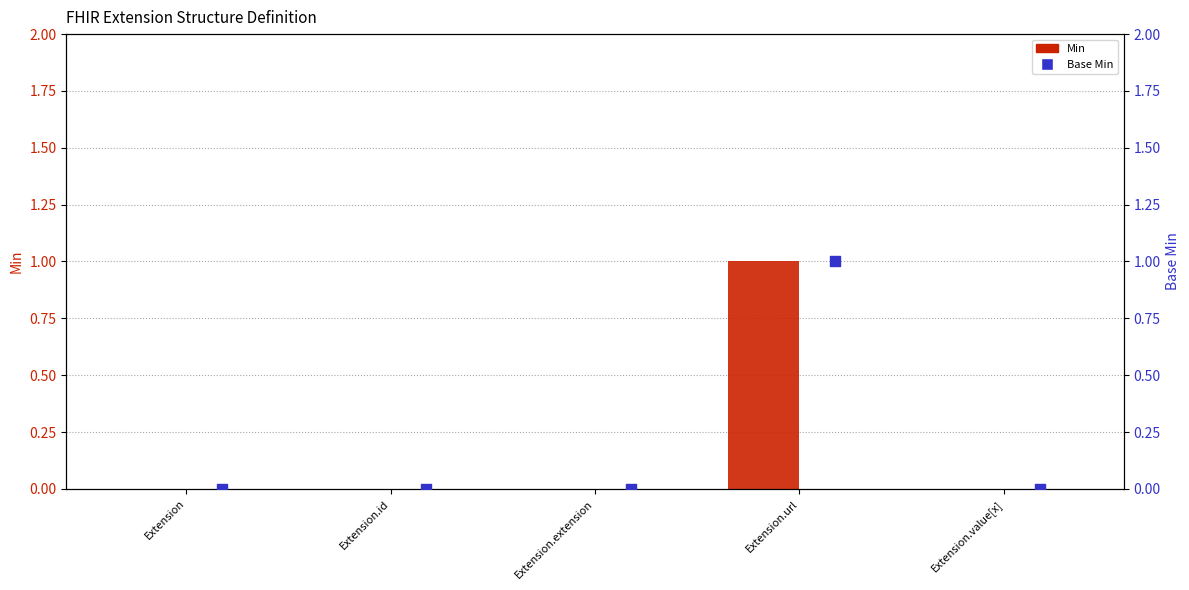

Which series has the largest total across all categories?

Min